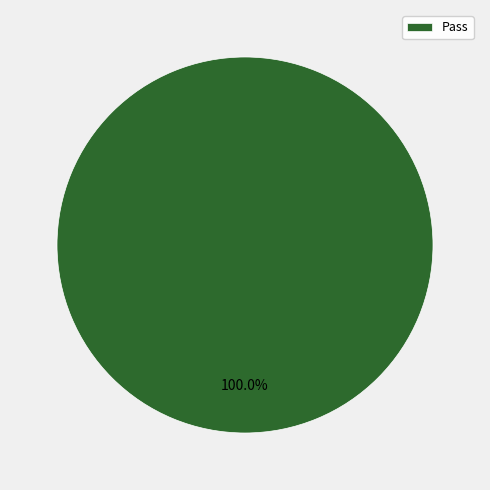

How many slices are in this pie chart?

1